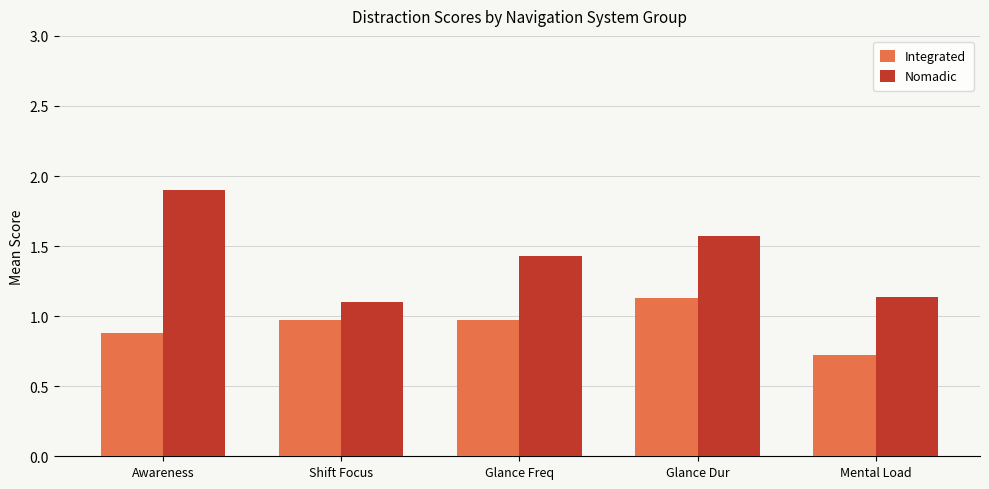

What is the sum of all Nomadic values?

7.1